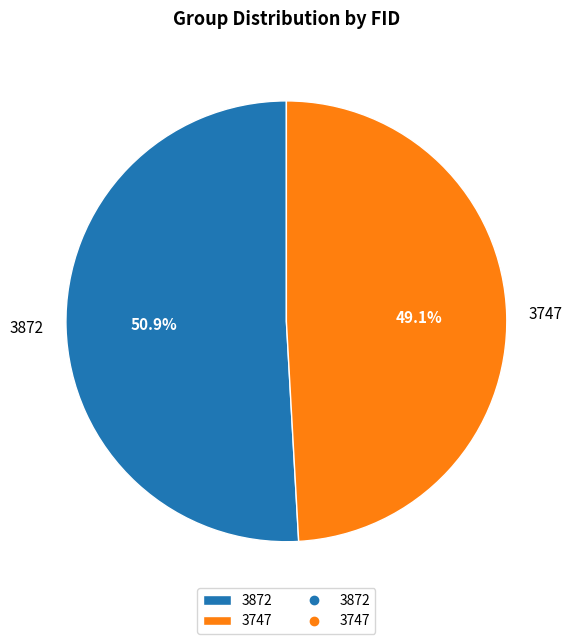

To the nearest percent, what portion does 3747 represent?

49%